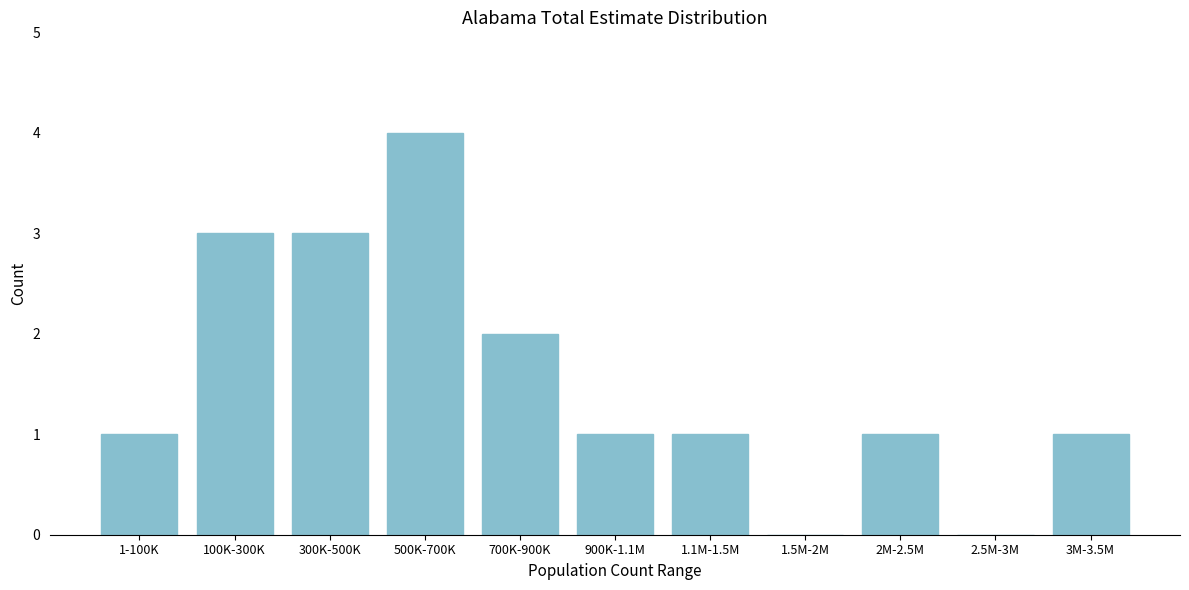

Reading left to right, transcribe all the data shown in this chart.

1-100K=1	100K-300K=3	300K-500K=3	500K-700K=4	700K-900K=2	900K-1.1M=1	1.1M-1.5M=1	1.5M-2M=0	2M-2.5M=1	2.5M-3M=0	3M-3.5M=1